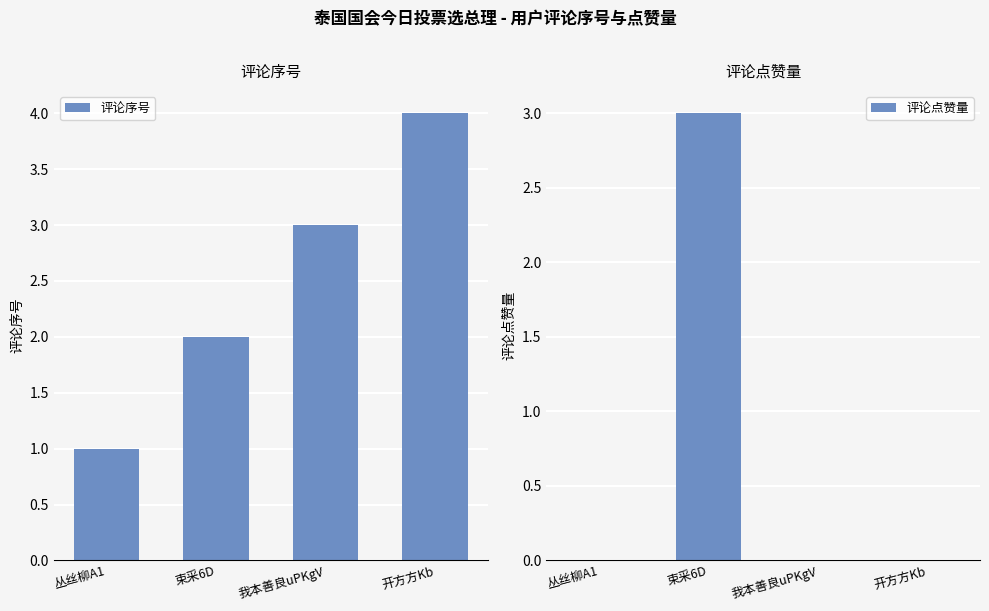

Reading right to left, extract all data points from this chart.

评论序号: 开方方Kb=4	我本善良uPKgV=3	束采6D=2	丛丝柳A1=1
评论点赞量: 开方方Kb=0	我本善良uPKgV=0	束采6D=3	丛丝柳A1=0